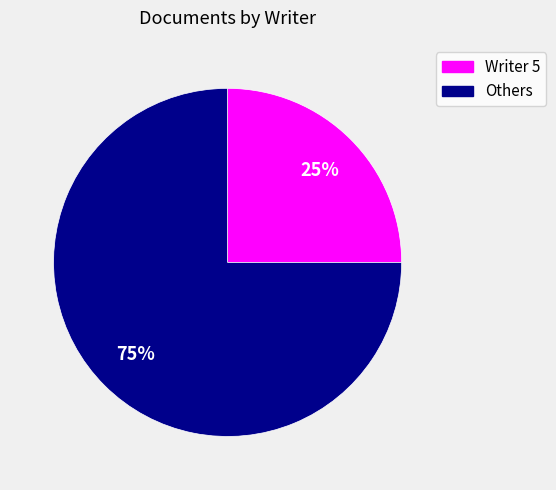

Is there a majority slice in this chart?

Yes